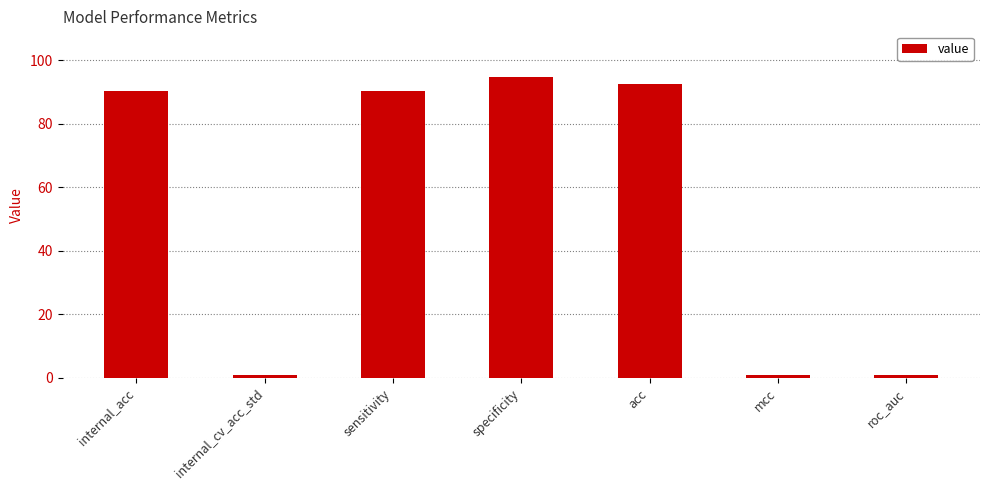

What is the value of the 5th bar from the left?

92.5